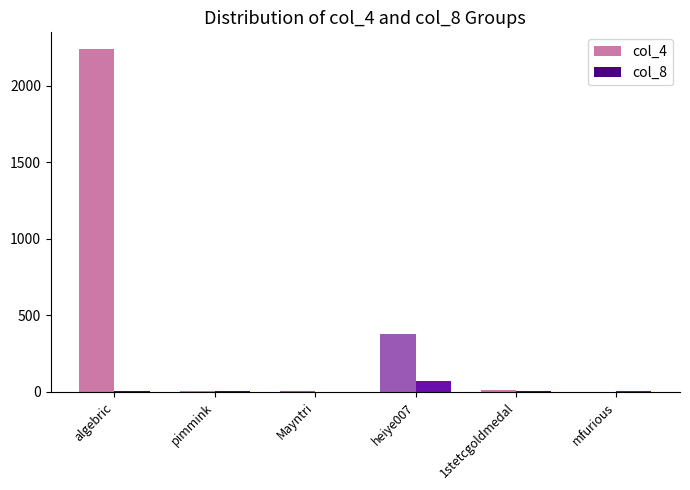

At which category is the sum across all series the highest?

algebric